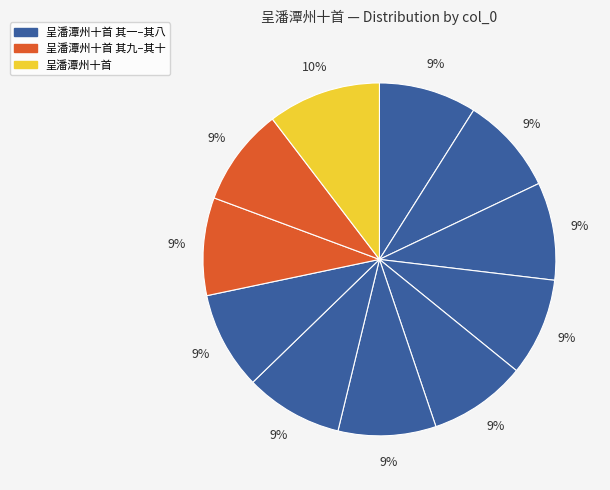

Does any single category account for the majority?

No